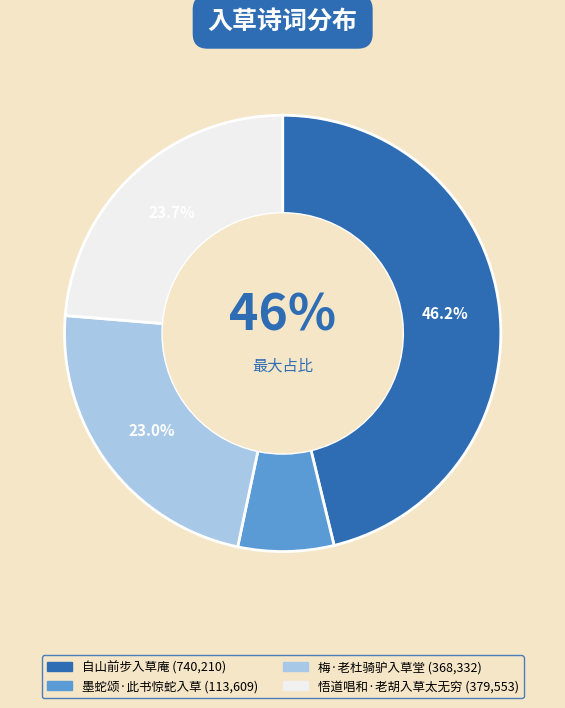

To the nearest percent, what is the average slice percentage?

25%